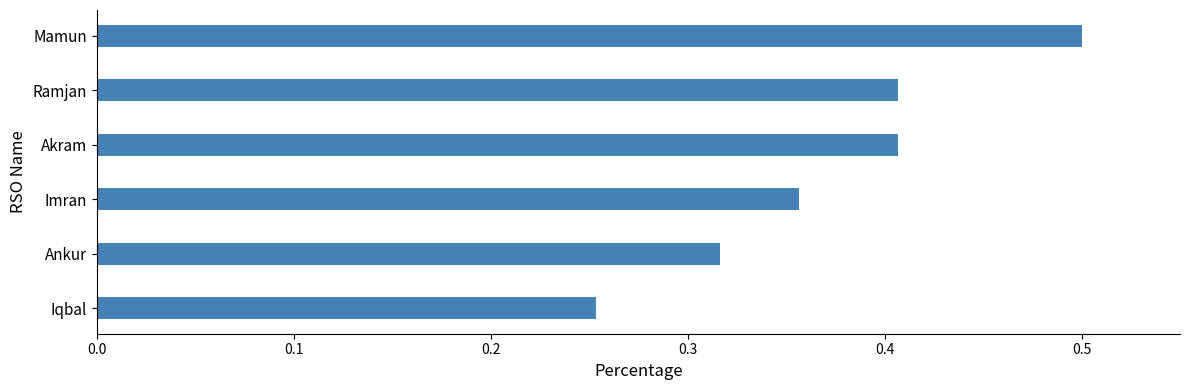

What is the label of the 3rd bar from the bottom?

Imran